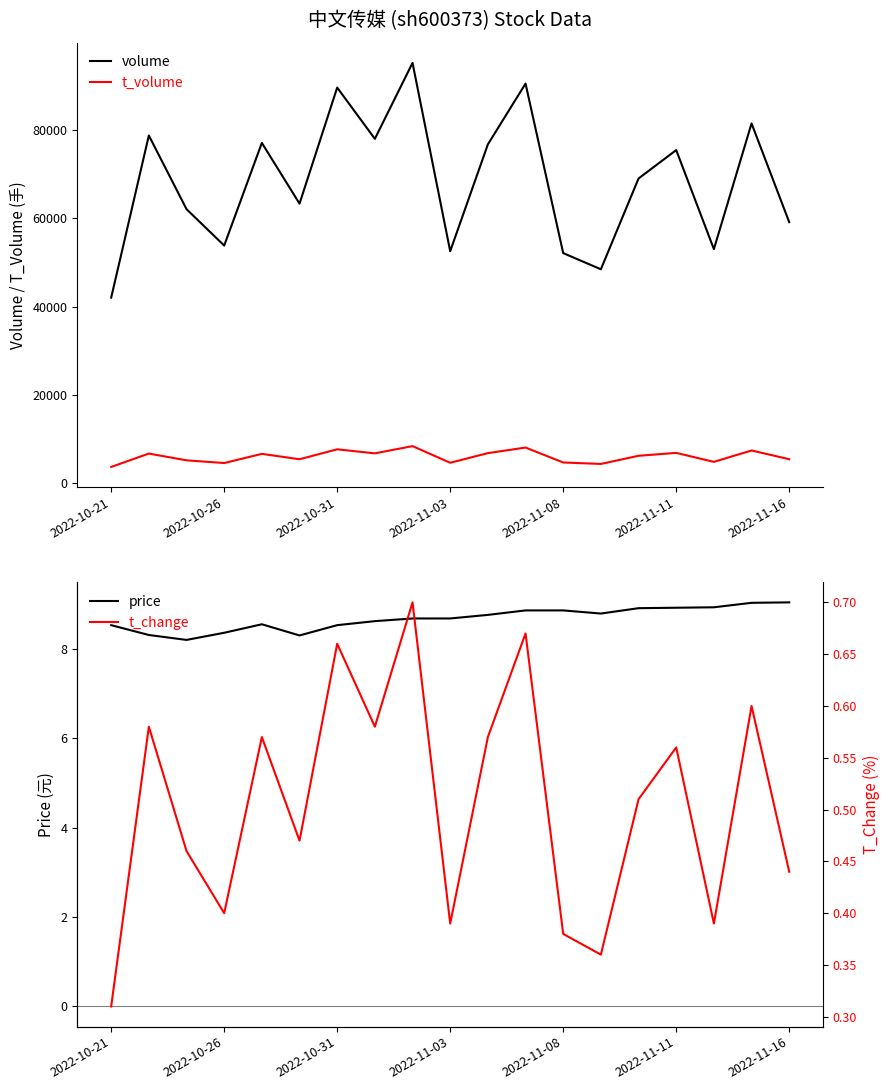

True or false: t_volume and volume cross at least once.

False